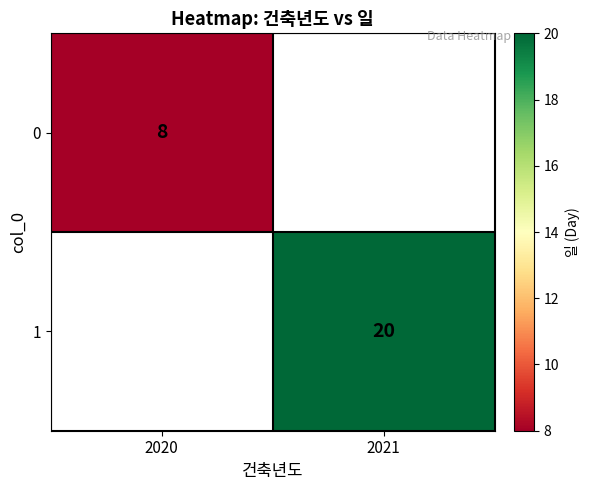

The 0 series shows 3 at 2020. True or false?

False